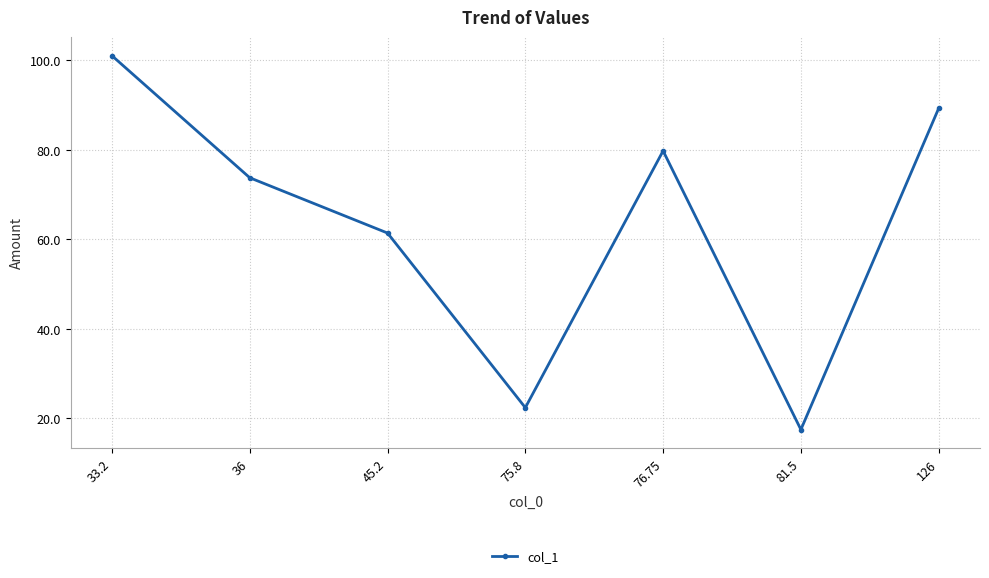

How many interior local peaks (higher than both neighbors) does the data have?

1